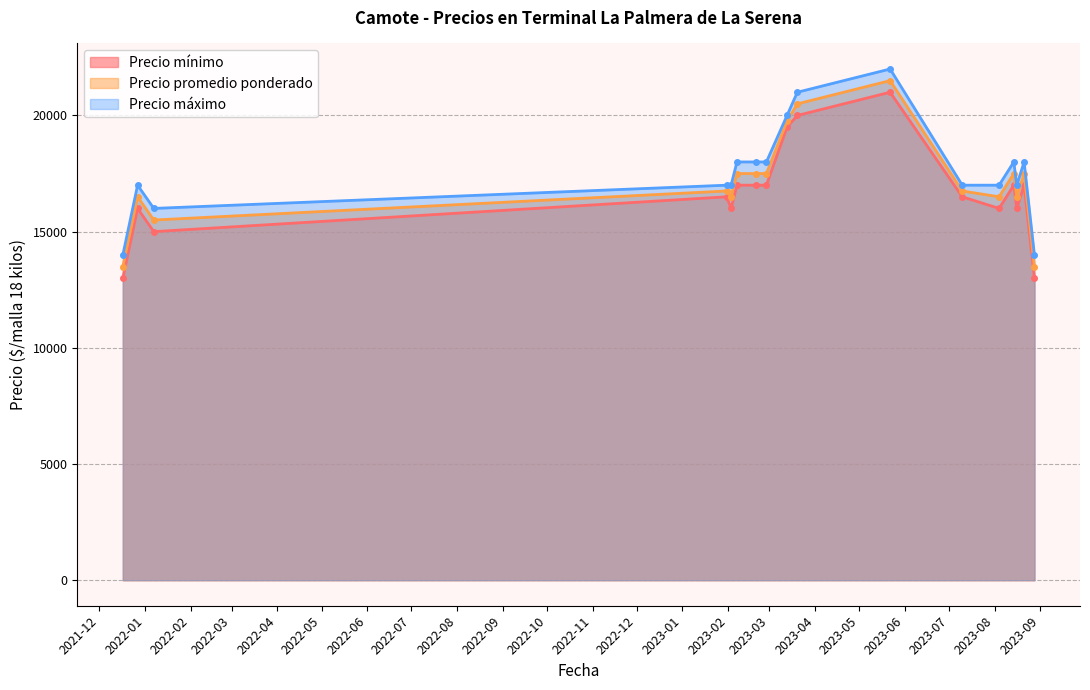

At which label is Precio promedio ponderado closest to 17500?

2023-02-07